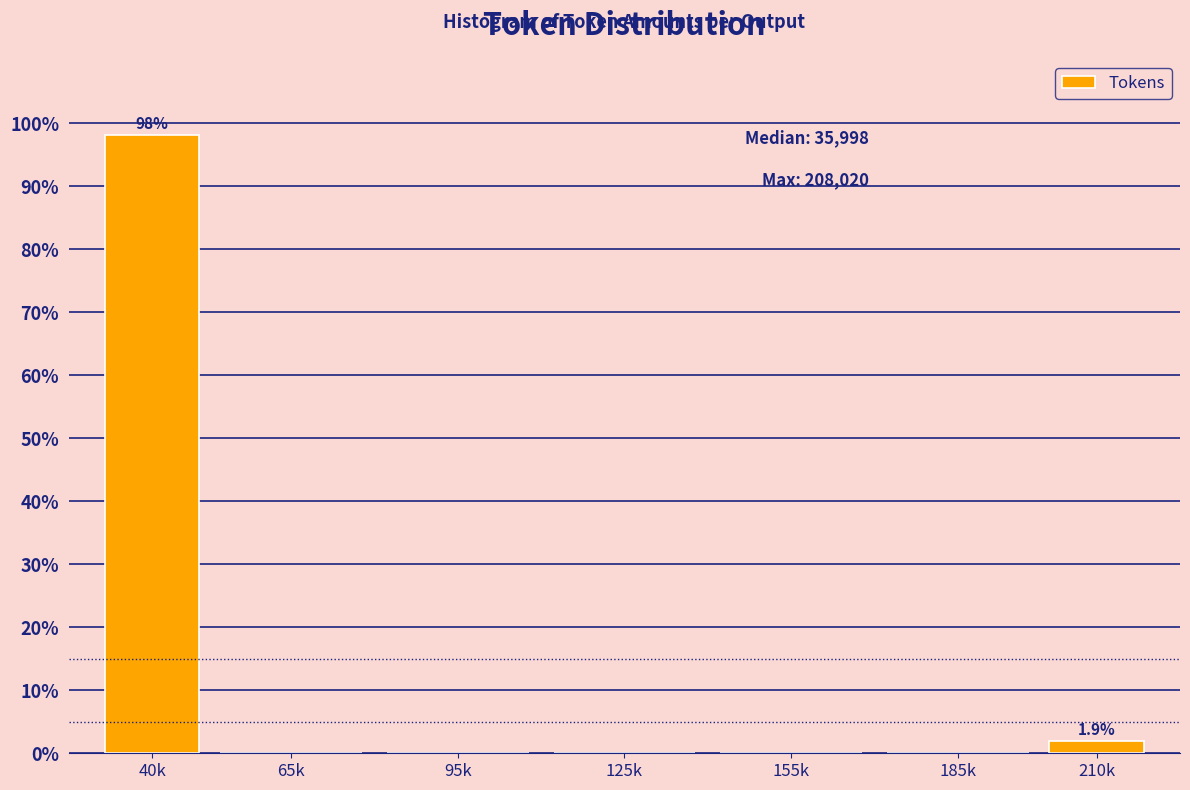

Reading left to right, transcribe all the data shown in this chart.

40k=98.1	65k=0.0	95k=0.0	125k=0.0	155k=0.0	185k=0.0	210k=1.9